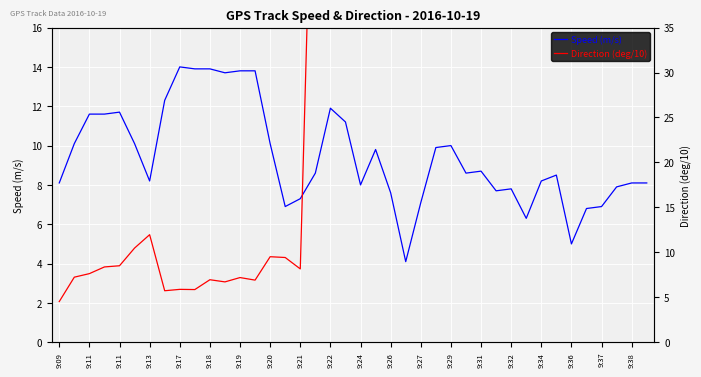

How many interior local peaks does the Direction (deg/10) series have?

10